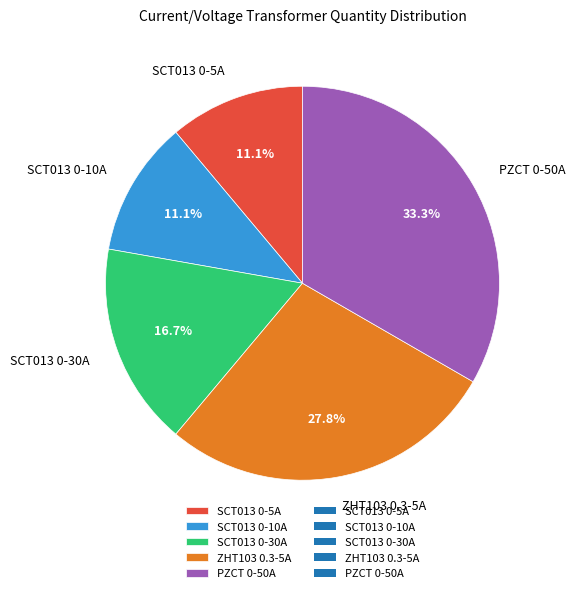

How many segments does this pie chart have?

5